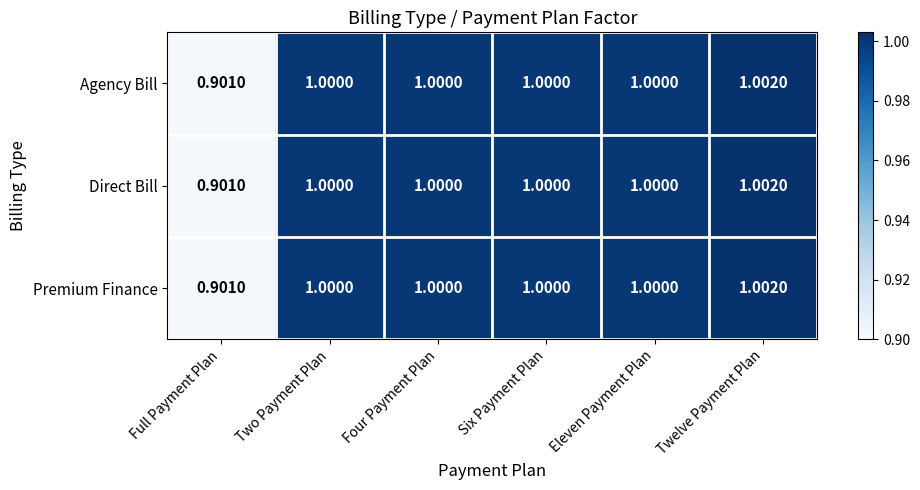

At which category is the sum across all series the highest?

Twelve Payment Plan